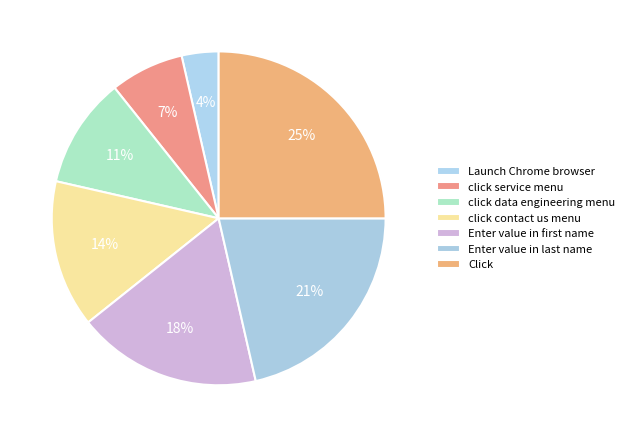

To the nearest percent, what portion does click service menu represent?

7%